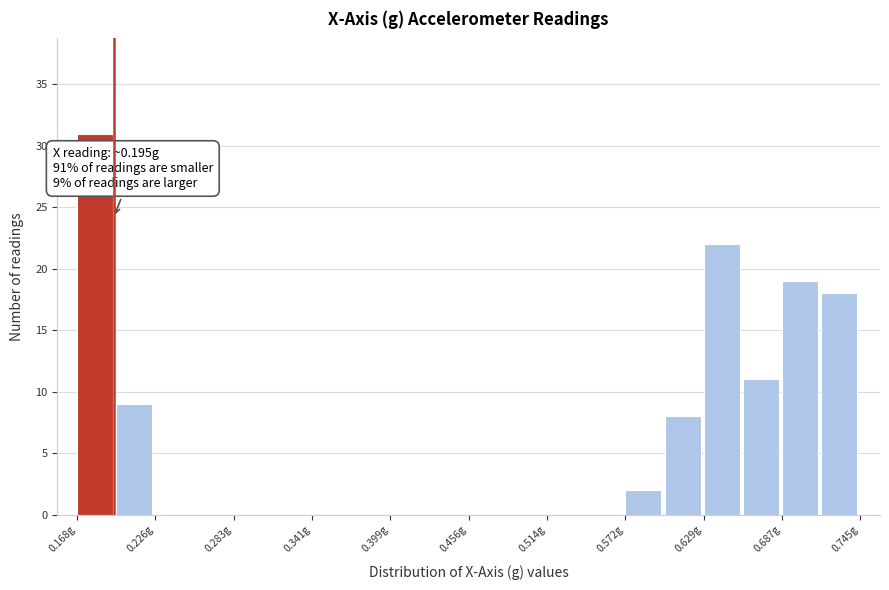

Around what value on the x-axis is the tallest bar? Give the approximate position of its centre, as read against the axis.

0.18